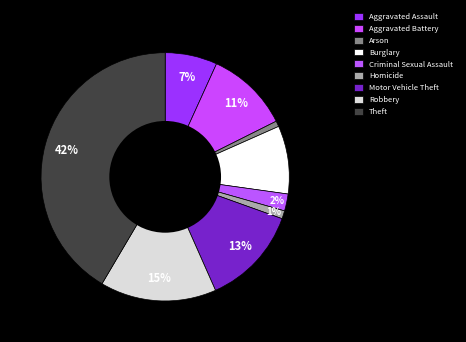

To the nearest percent, what percentage of the pie is Theft?

42%